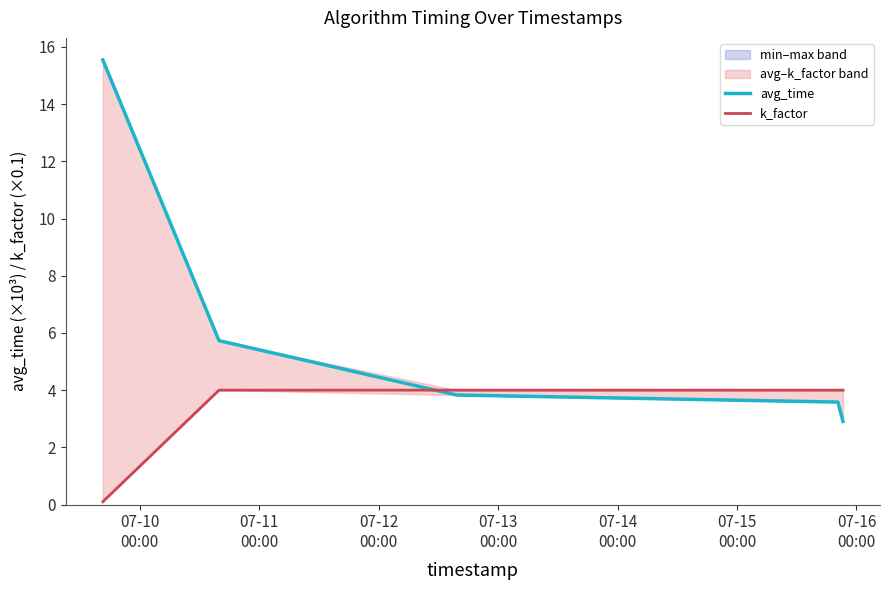

What is the value of the k_factor point at the 3rd from the left?

4.0